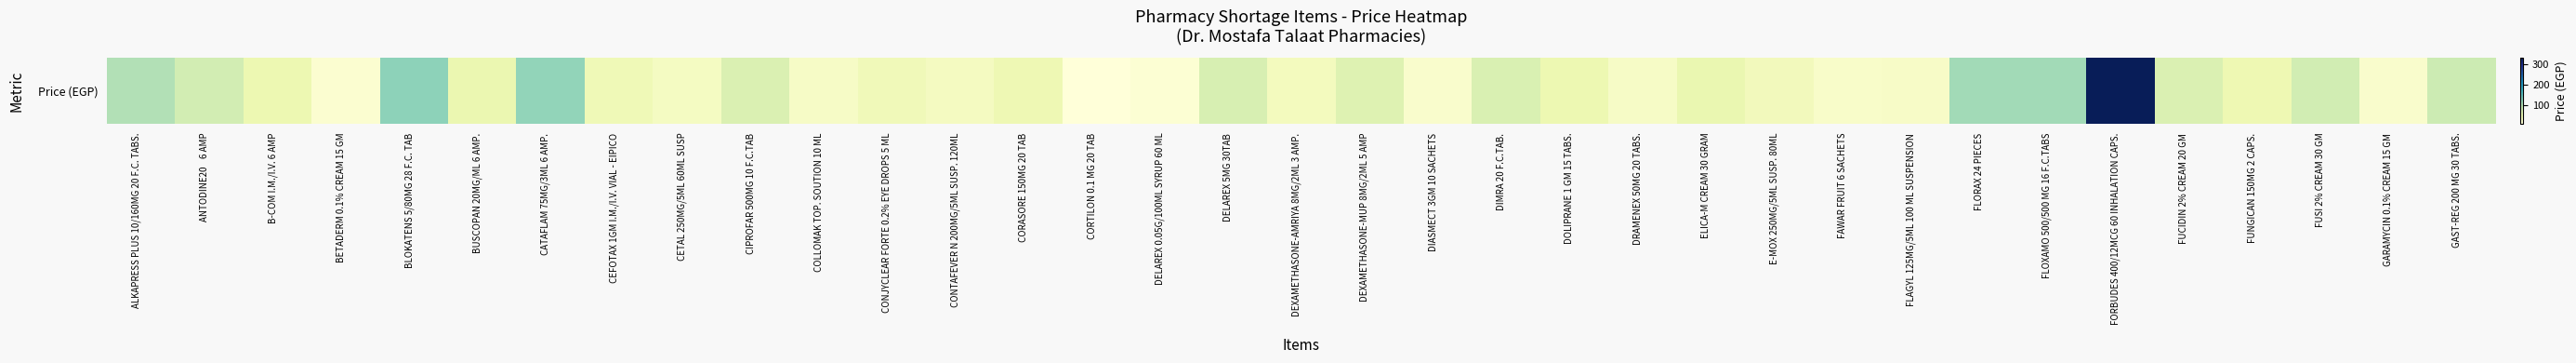

The chart shows a value of 48.0 at DOLIPRANE 1 GM 15 TABS.. True or false?

True